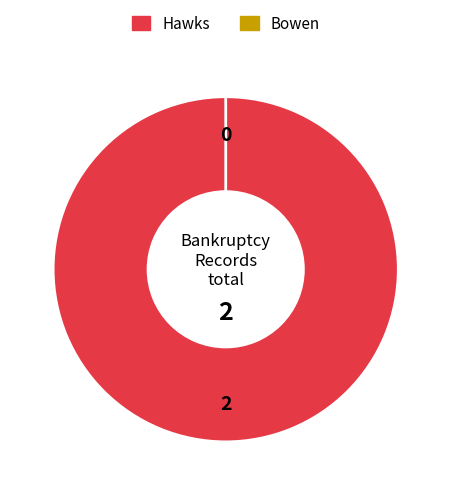

Rank the categories by value from lowest to highest.

Bowen, Hawks